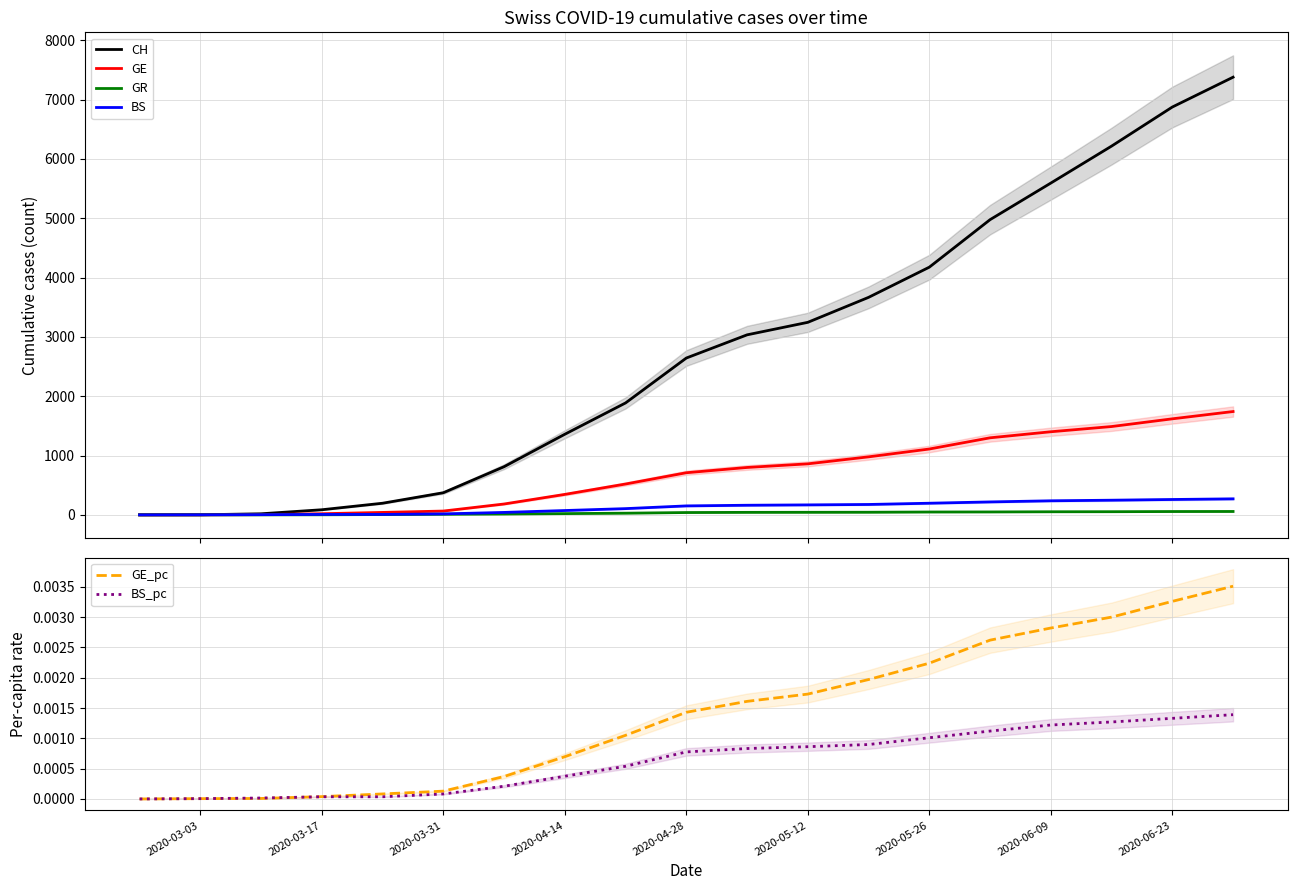

What is the maximum value for CH?

7379